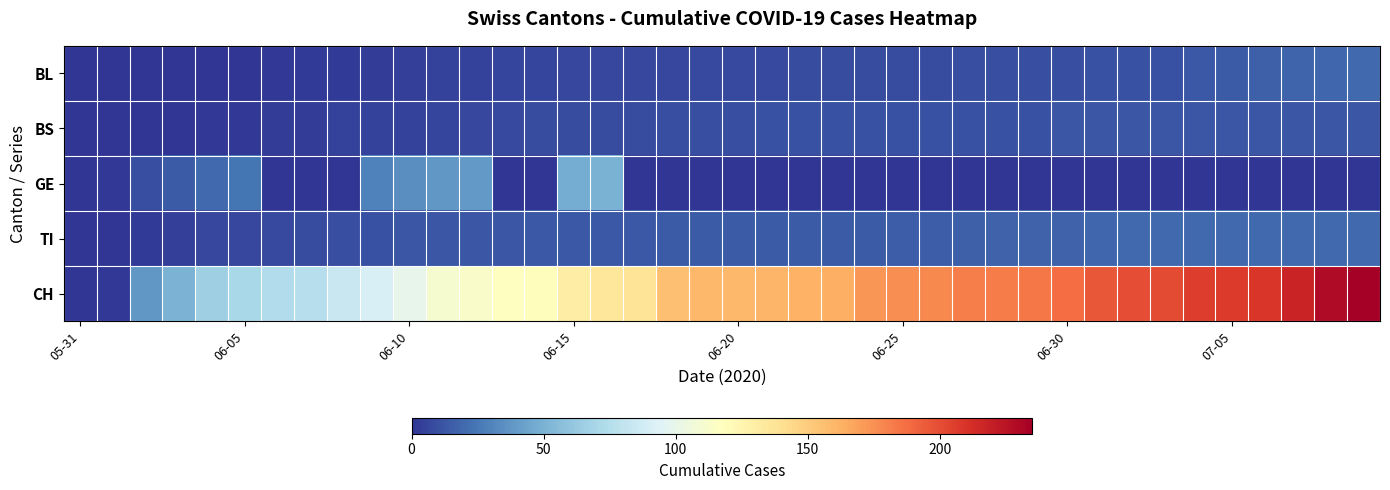

How many distinct data groups are displayed?

5